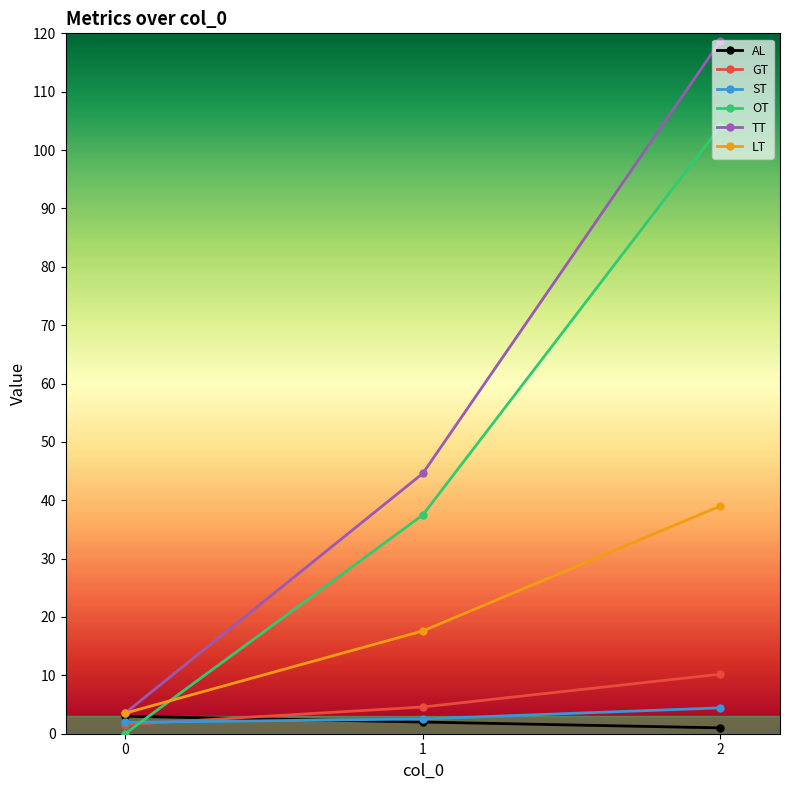

The value of OT at 2 is 104.1. True or false?

True